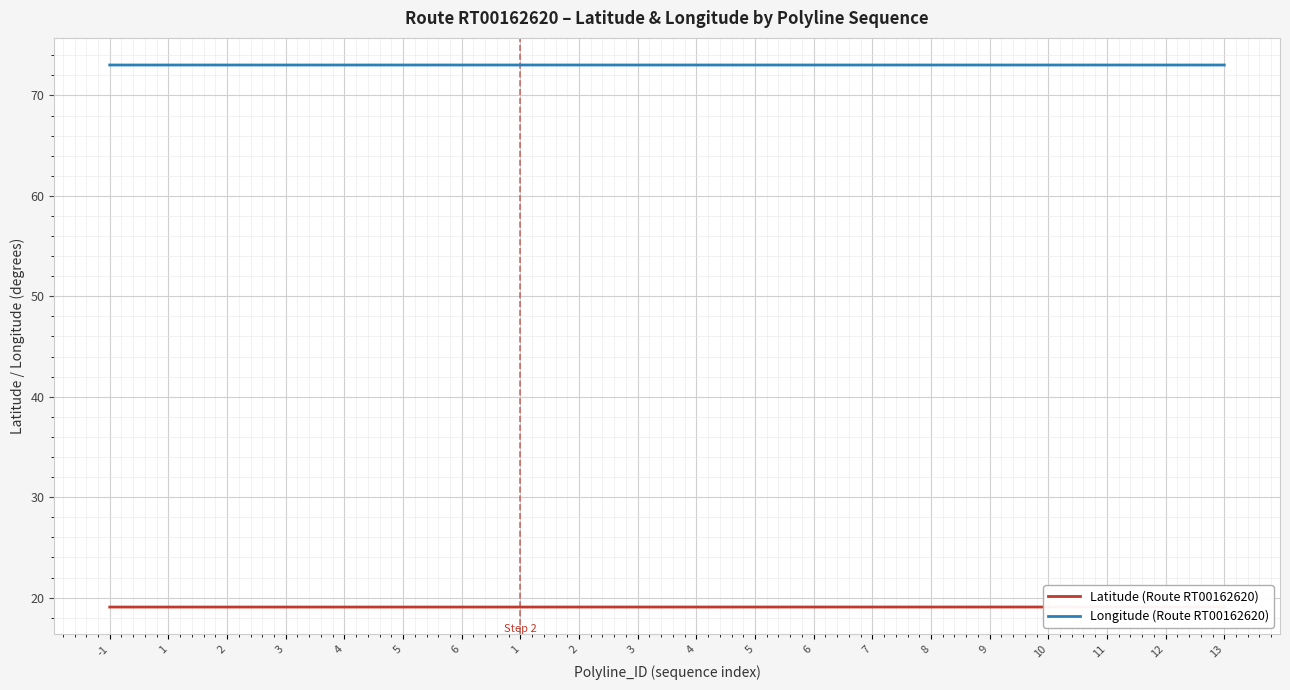

Reading right to left, list all the values displayed in this chart.

Latitude (Route RT00162620): 19.1	19.1	19.1	19.1	19.1	19.1	19.1	19.1	19.1	19.1	19.1	19.1	19.1	19.1	19.1	19.1	19.1	19.1	19.1	19.1
Longitude (Route RT00162620): 73.0	73.0	73.0	73.0	73.0	73.0	73.0	73.0	73.0	73.0	73.0	73.0	73.0	73.0	73.0	73.0	73.0	73.0	73.0	73.0